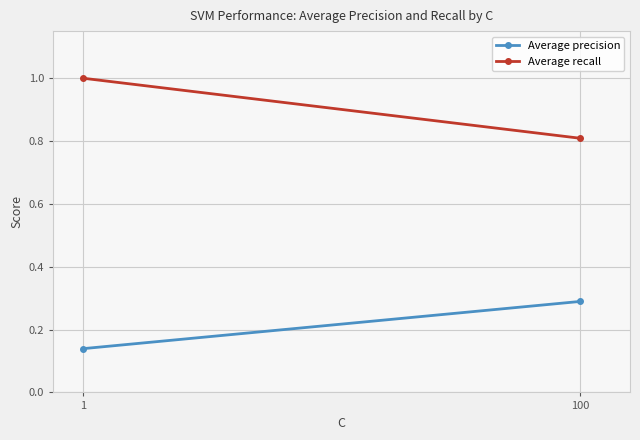

Rank the series by their average value, from lowest to highest.

Average precision, Average recall